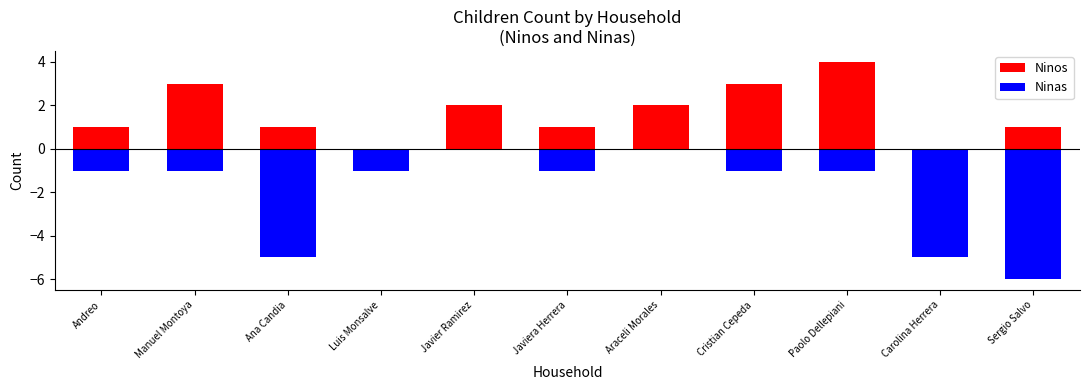

Between Manuel Montoya and Luis Monsalve, which is larger?

Manuel Montoya